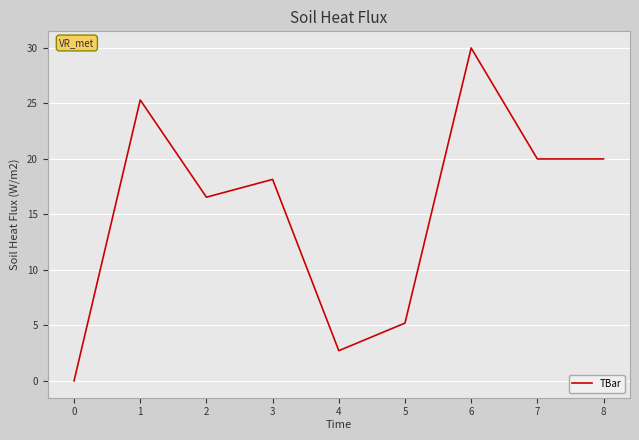

What is the sum of the values at 7 and 3?

38.2